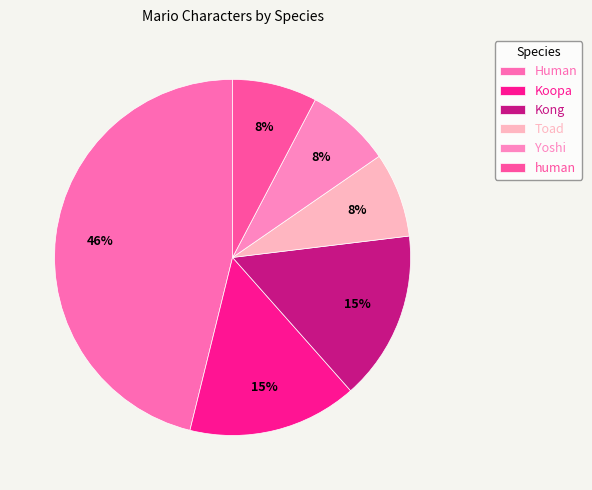

Is there a majority slice in this chart?

No